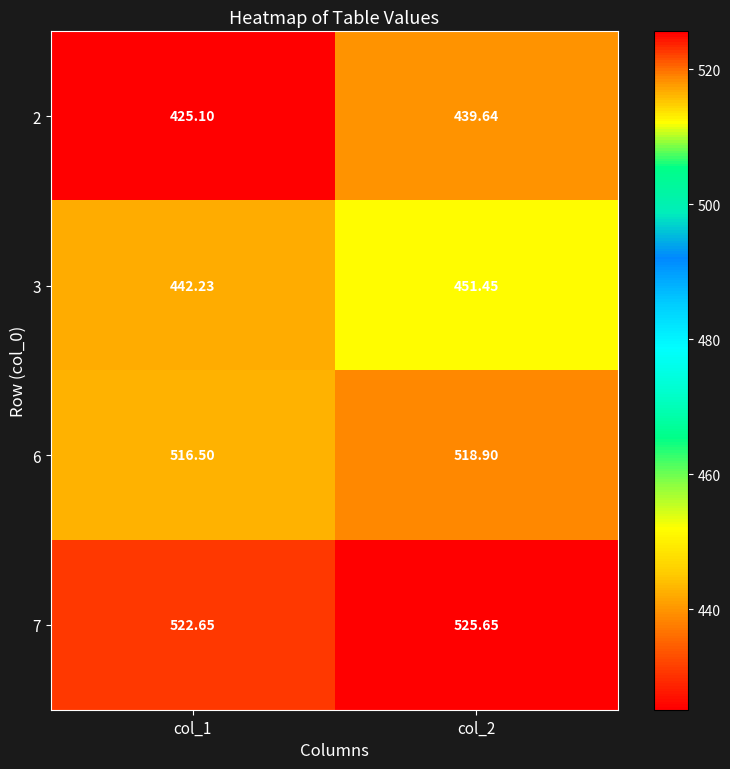

How many distinct data groups are displayed?

4